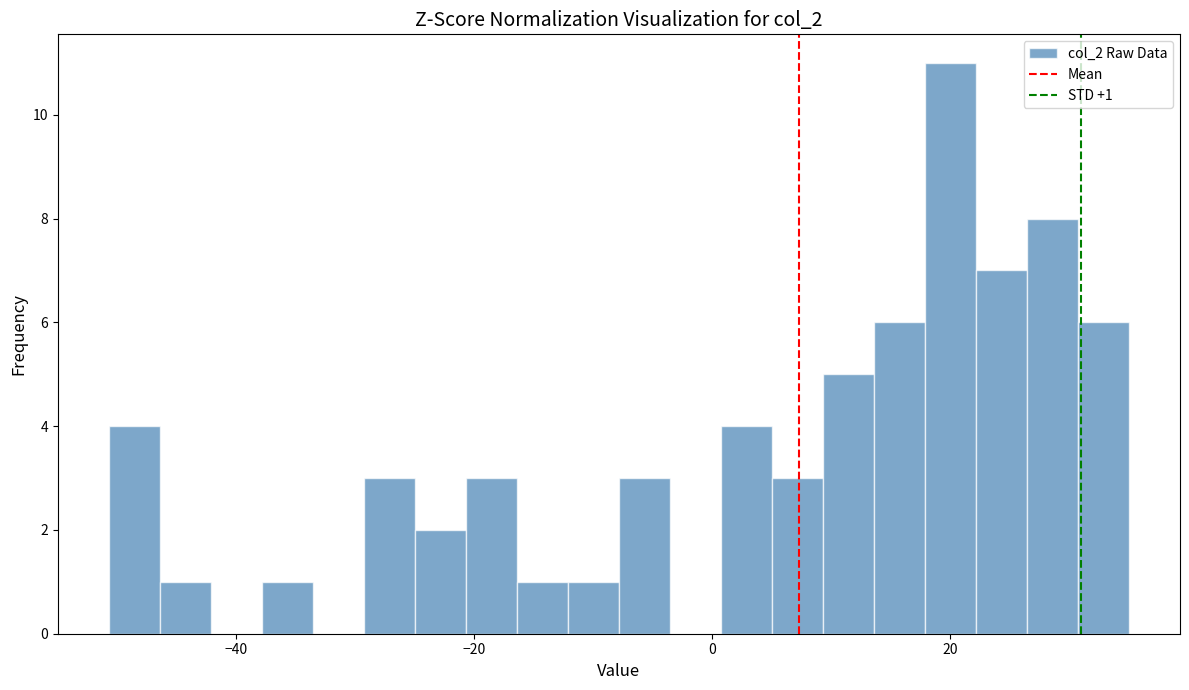

Read against the x-axis, roughly where is the centre of the tallest bar?

20